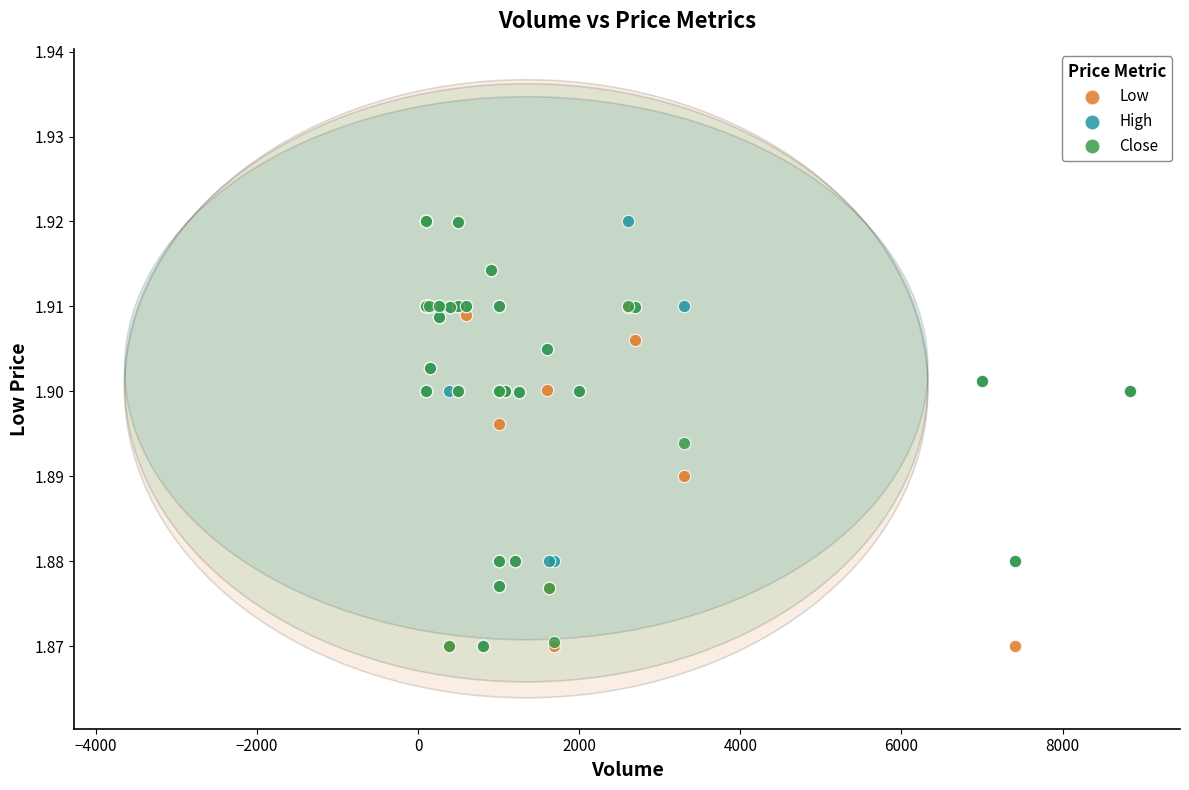

What are all the series names shown in the legend?

Low, High, Close